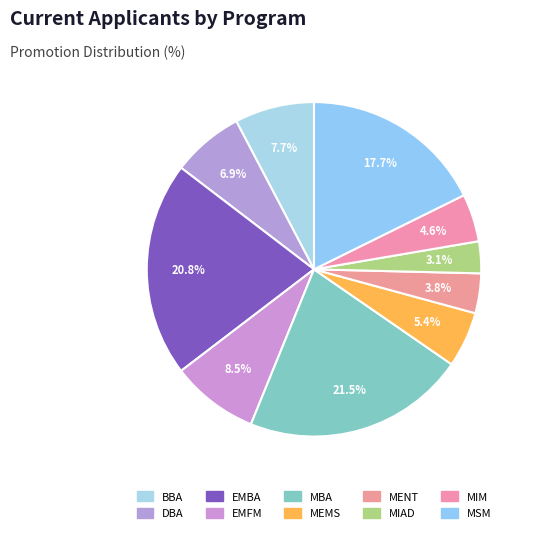

Approximately how many times larger is the value at BBA compared to DBA?

1.1